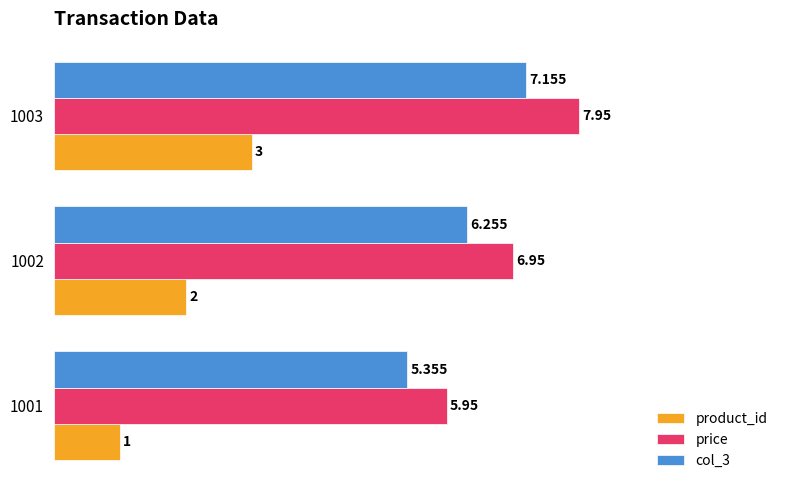

At how many categories does at least one series exceed 4?

3